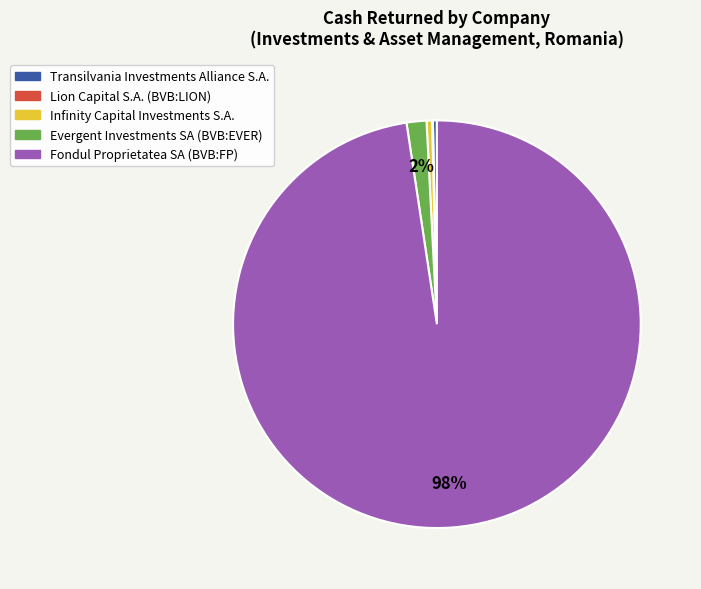

Between Evergent Investments SA (BVB:EVER) and Fondul Proprietatea SA (BVB:FP), which is larger?

Fondul Proprietatea SA (BVB:FP)